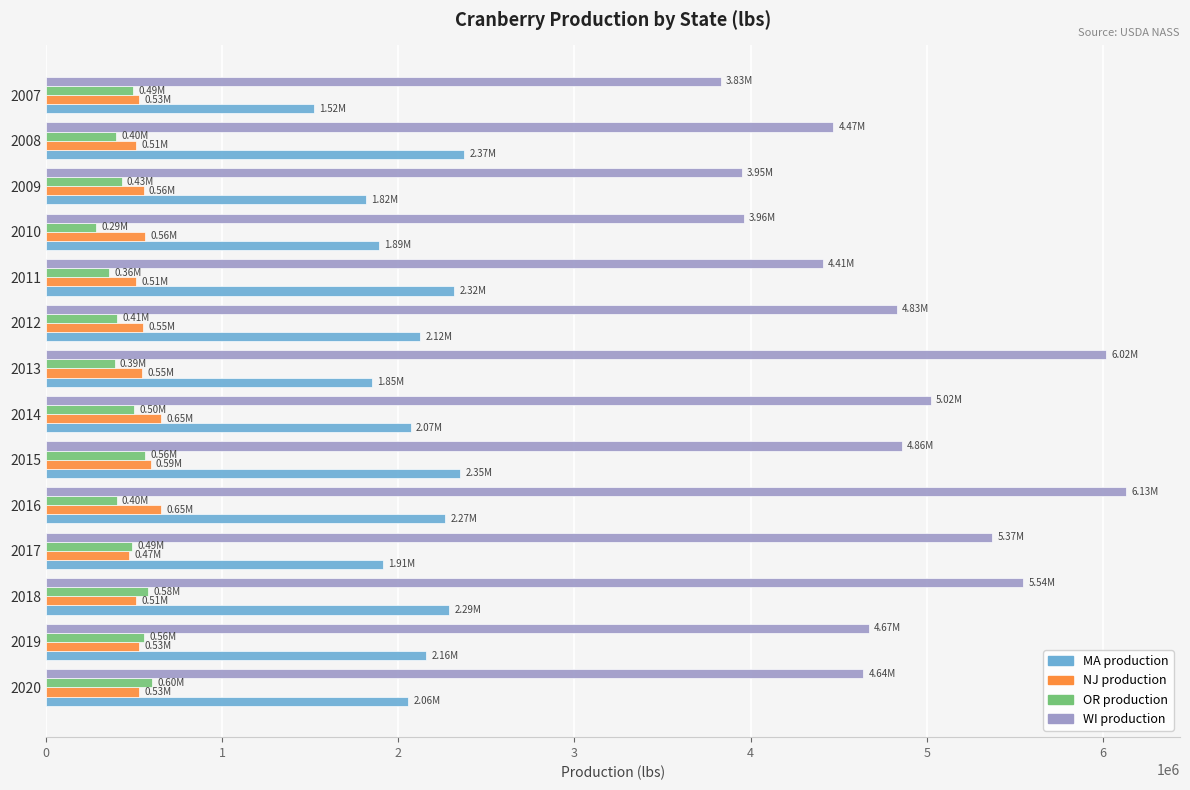

What is the difference between the maximum and minimum values in the MA production series?

852000